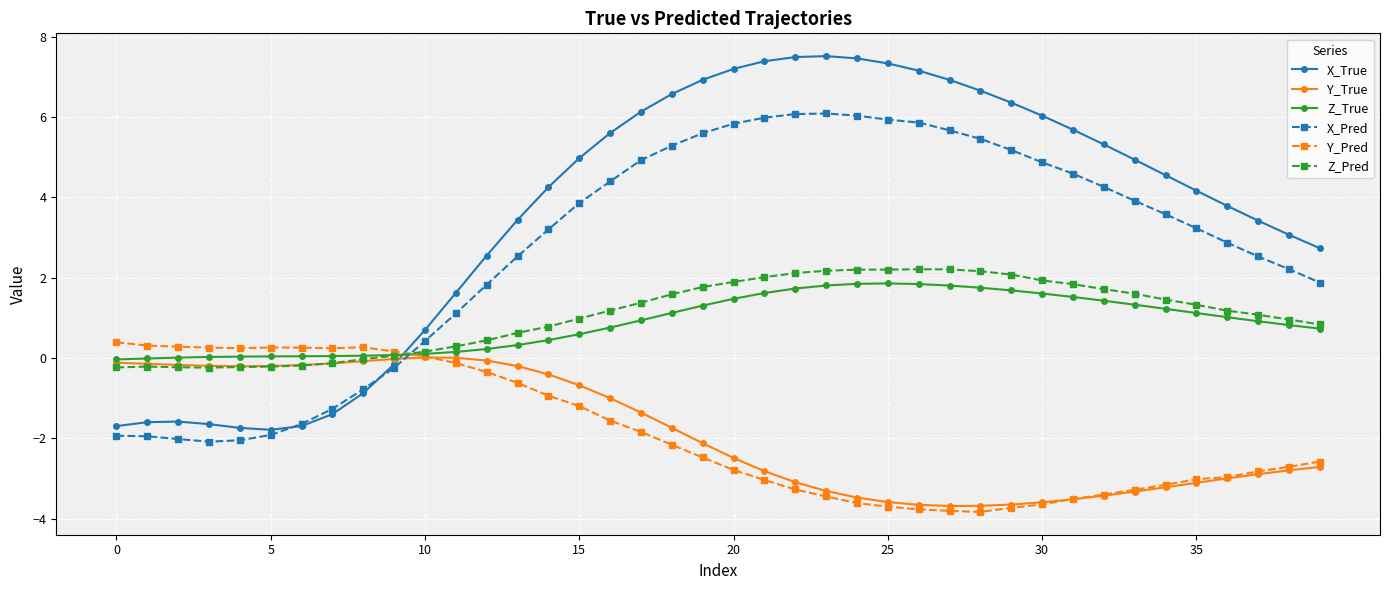

True or false: X_True has more than 1 points higher than both neighbors.

True